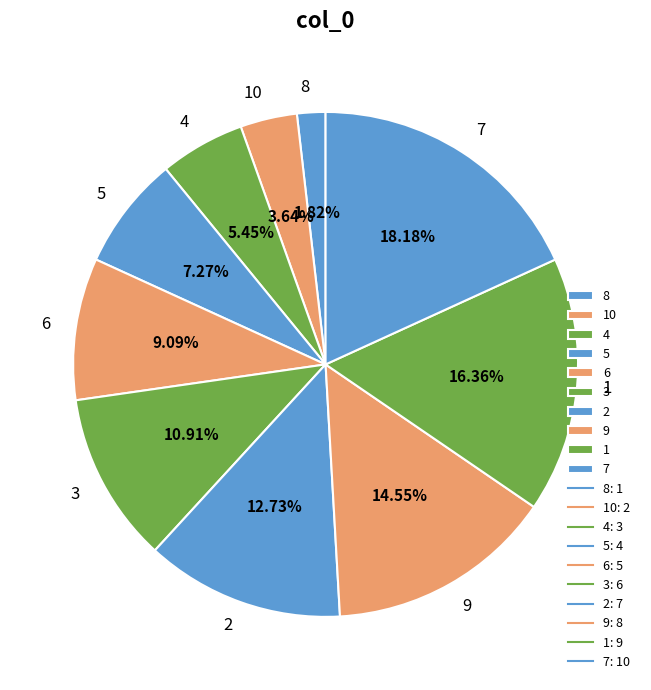

Is it true that 6 is 9% of the pie?

True